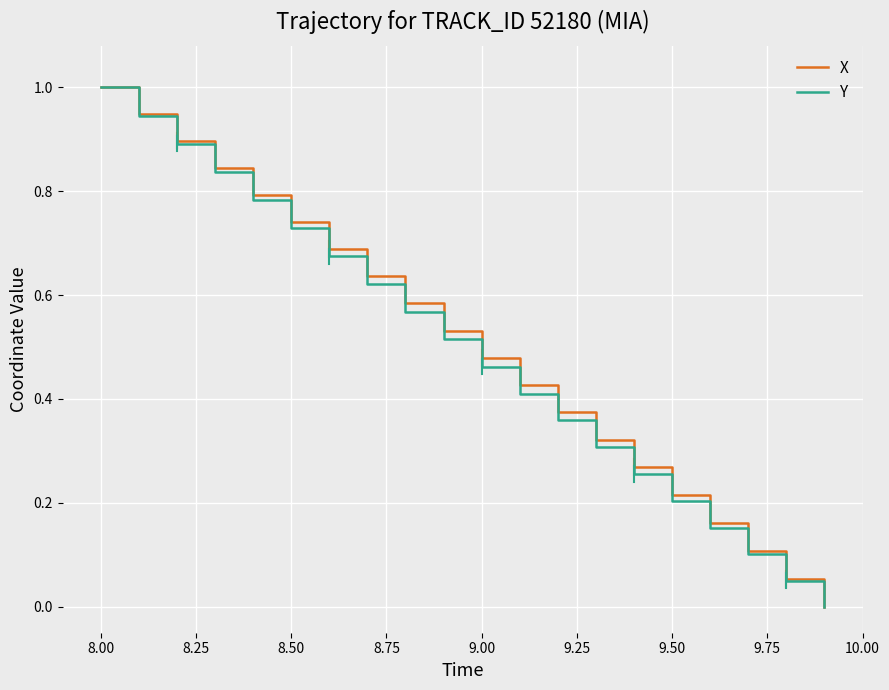

Is this an area chart (filled region under the line)?

No